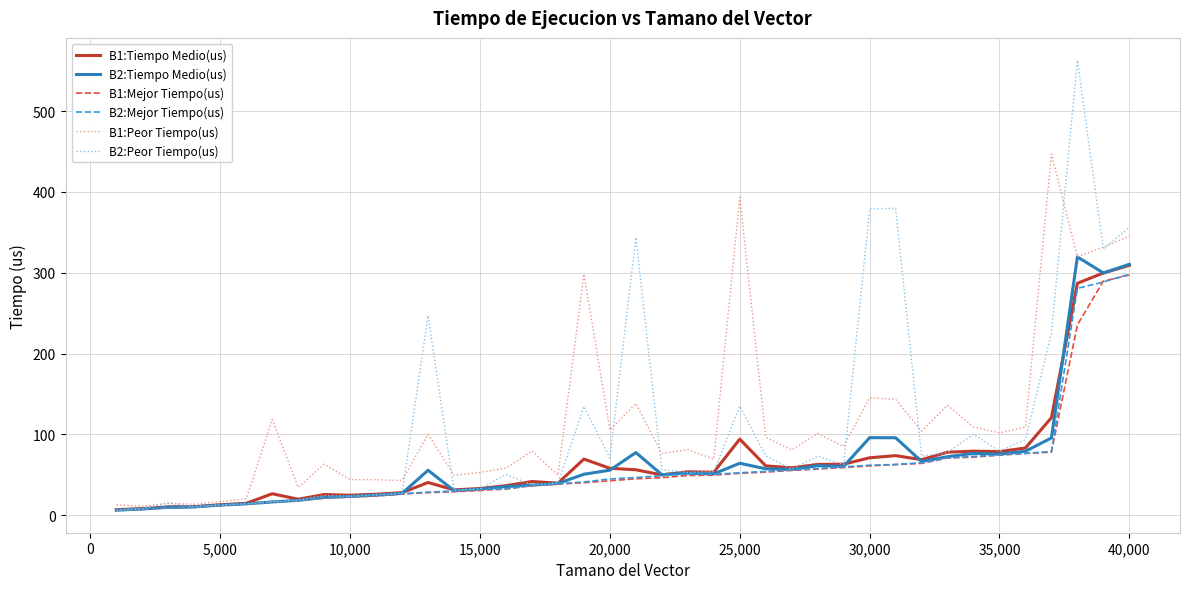

What is the greatest value displayed?

562.9